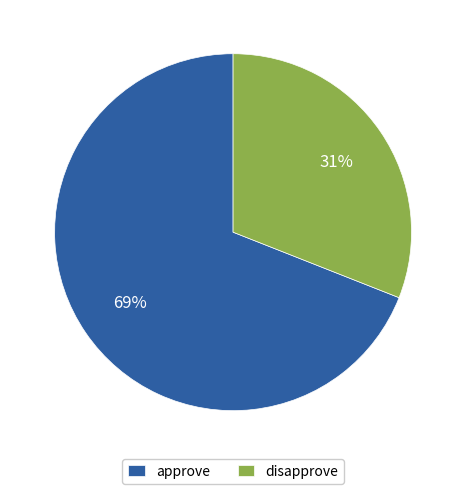

Which has a higher value, disapprove or approve?

approve